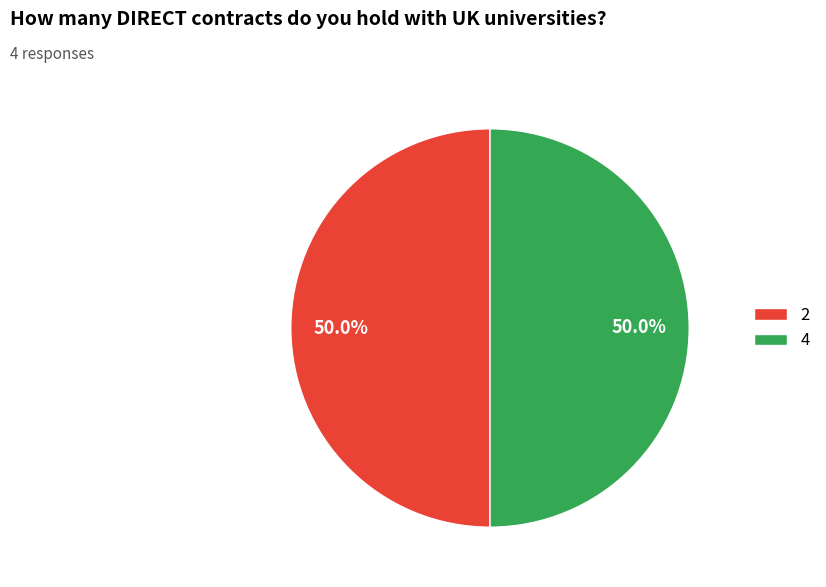

To the nearest percent, what percentage of the pie is 4?

50%